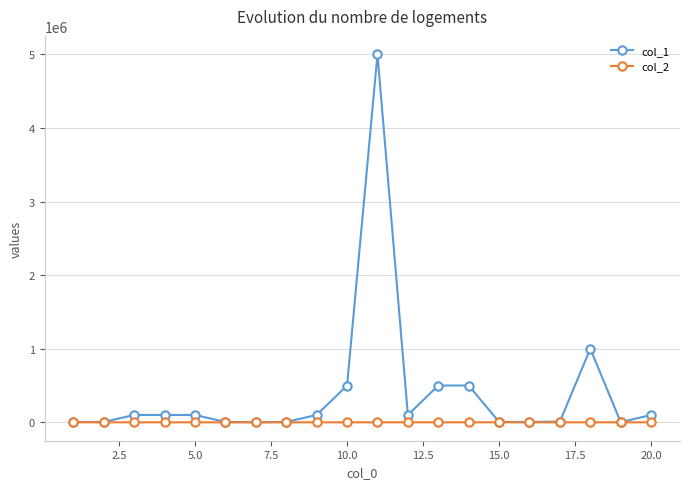

What is the lowest value of the col_2 series?

1